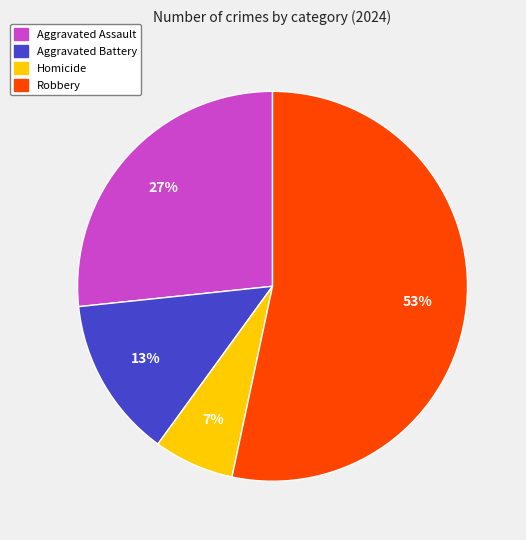

Is the sum of Robbery and Aggravated Assault greater than half?

Yes